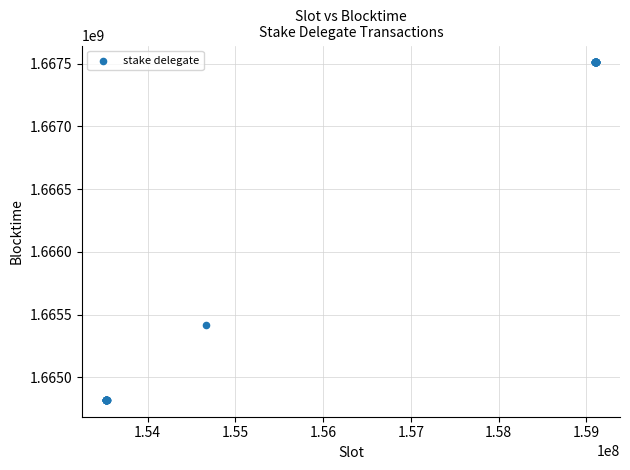

What Y value in the scatter plot is closest to 1666165795?

1665419560